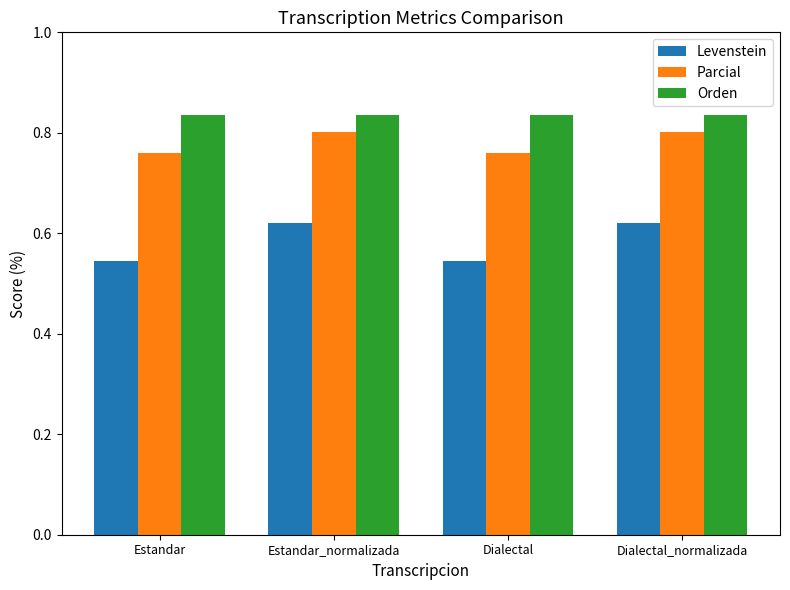

What is the total value across all series at Estandar_normalizada?

2.3